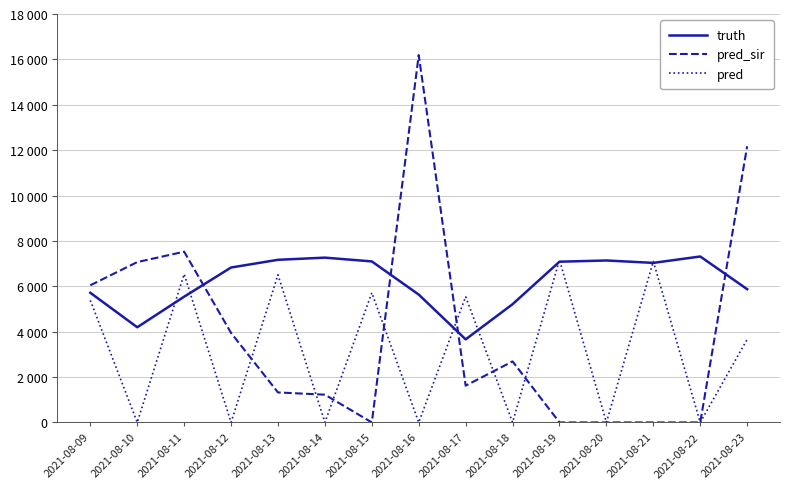

What is the total value across all series at 2021-08-16?

21823.0